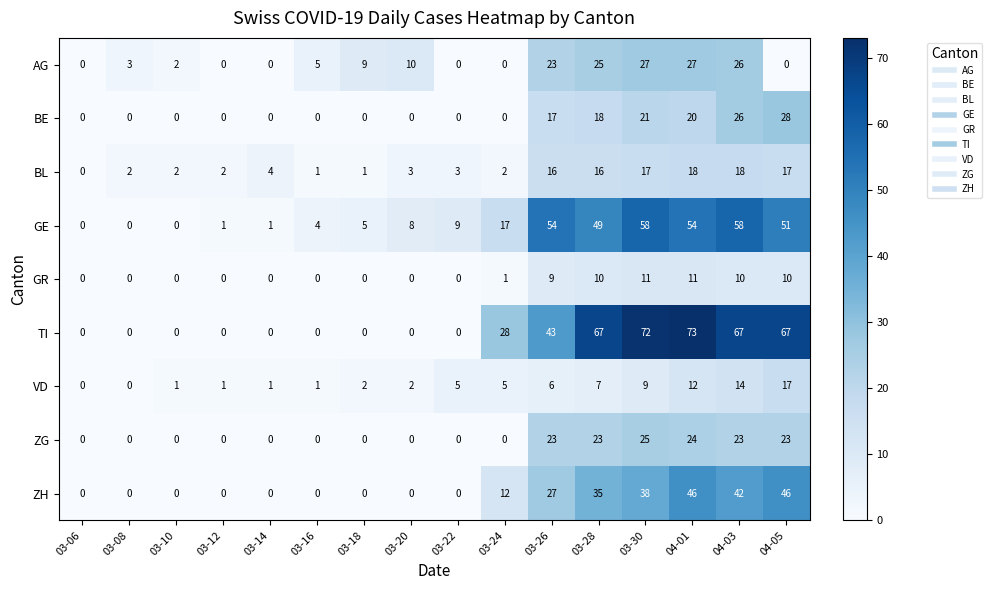

The ZH series shows 0 at 03-08. True or false?

True